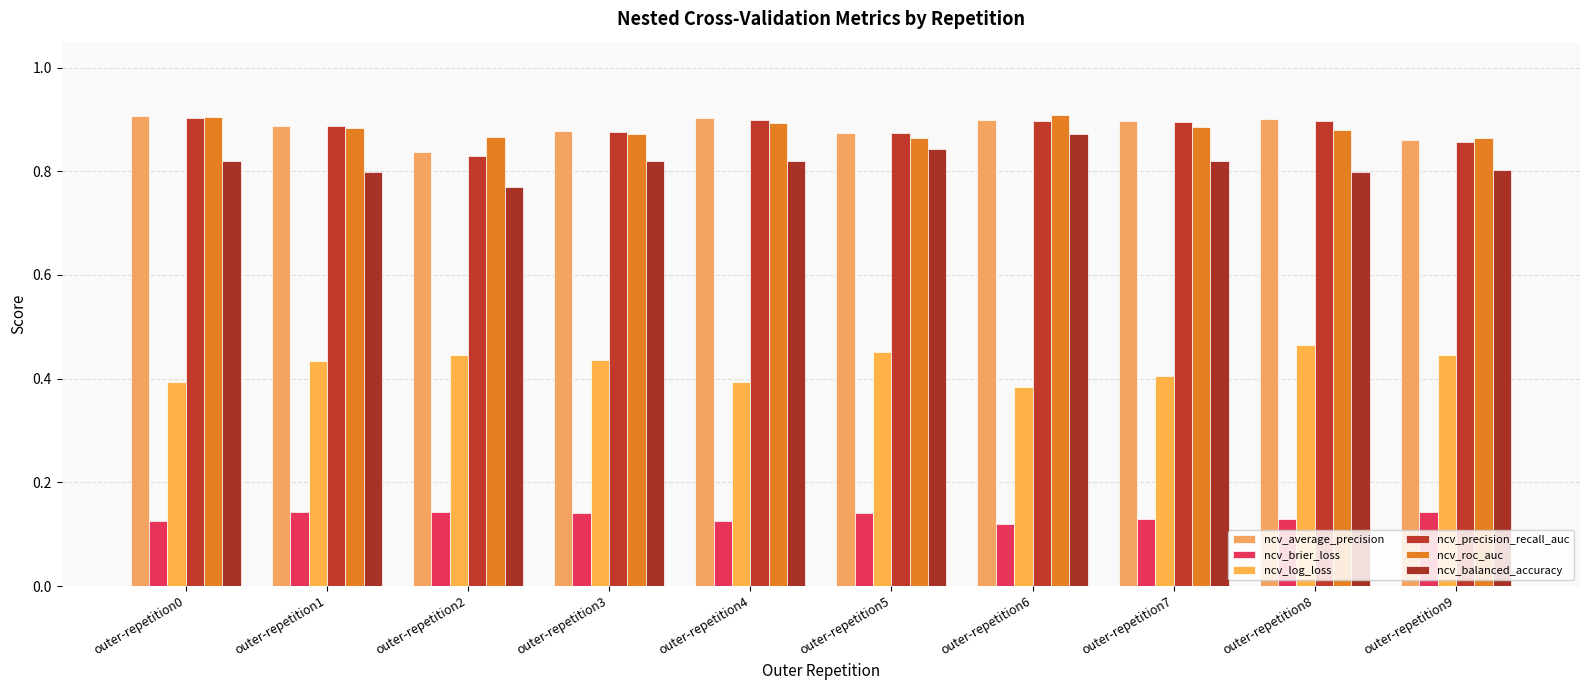

What is the average value of the ncv_precision_recall_auc series?

0.9